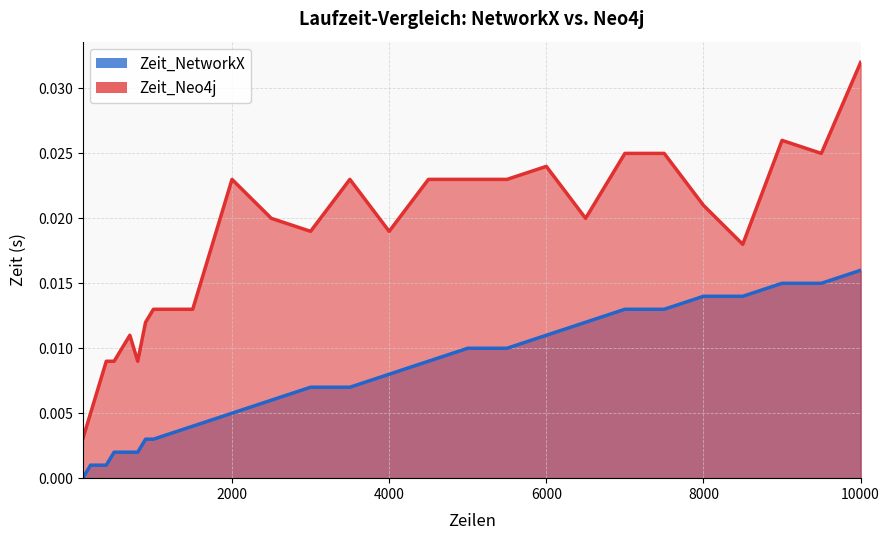

How many data points does each series have?

28